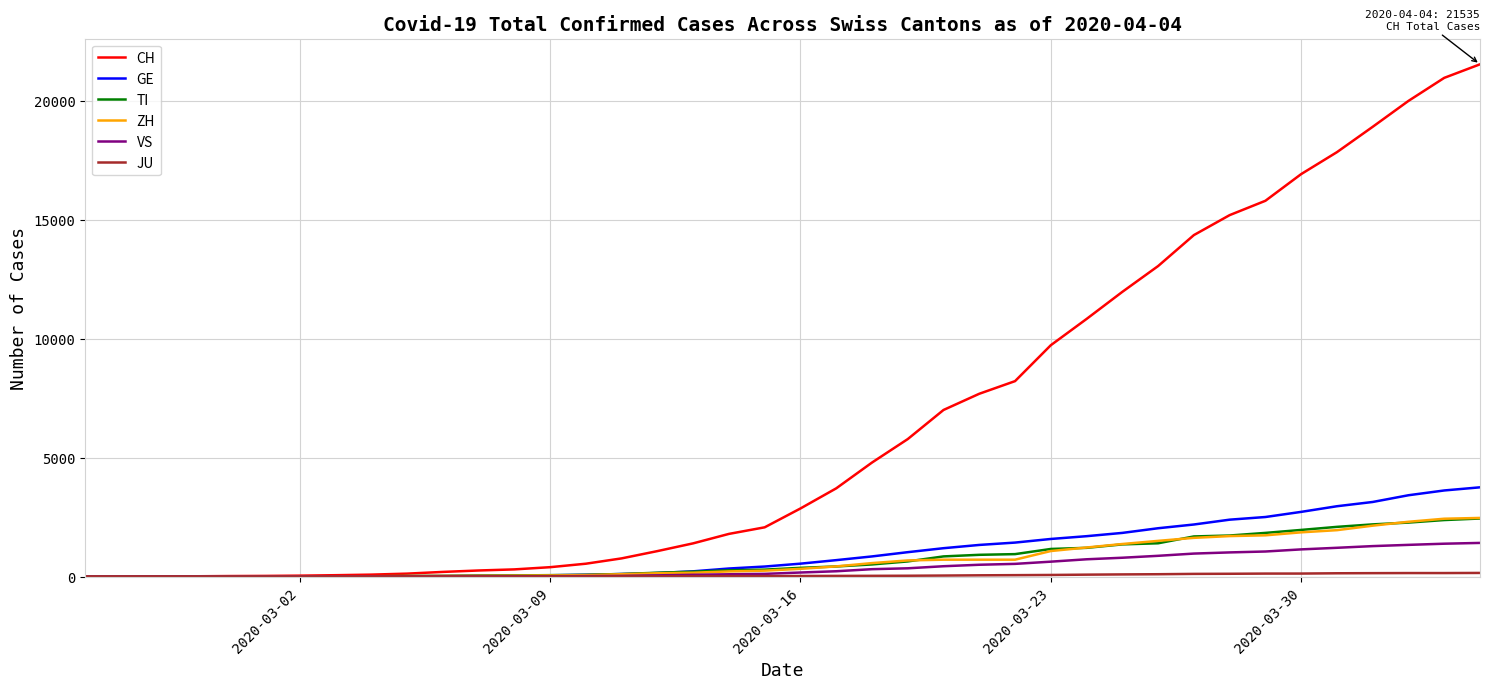

What is the highest value of the TI series?

2442